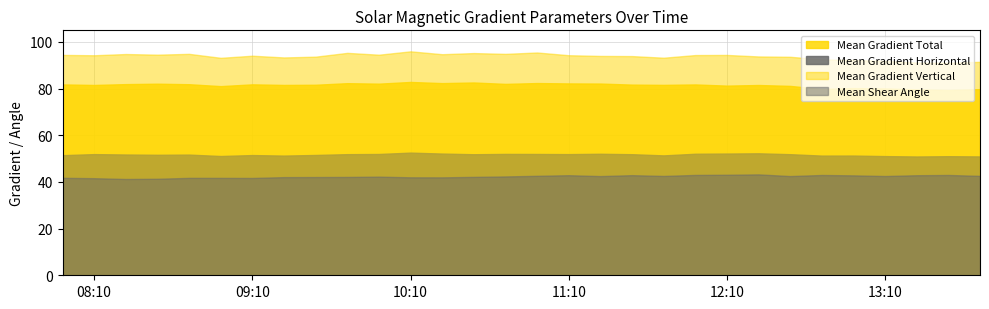

Which has a higher value, 2015/12/23 12:10 or 2015/12/23 10:58?

2015/12/23 10:58